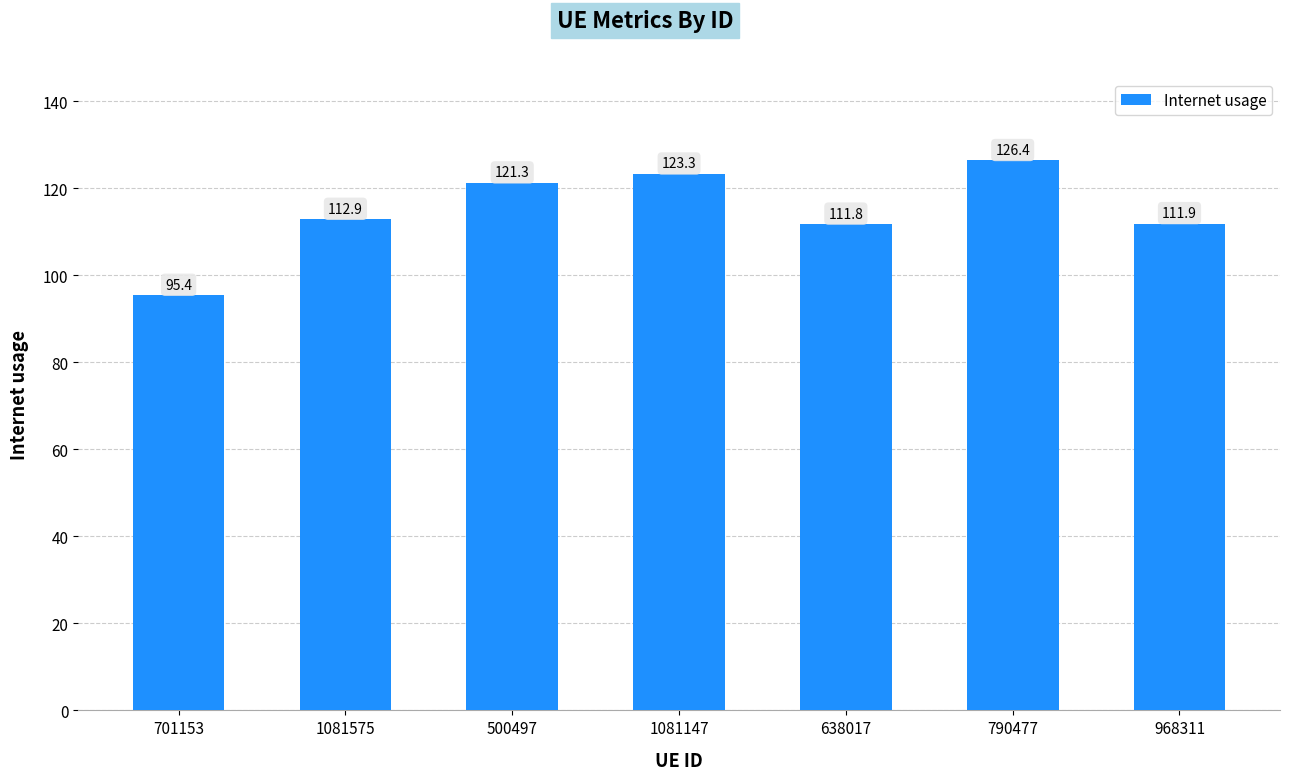

How many values are below 112?

3